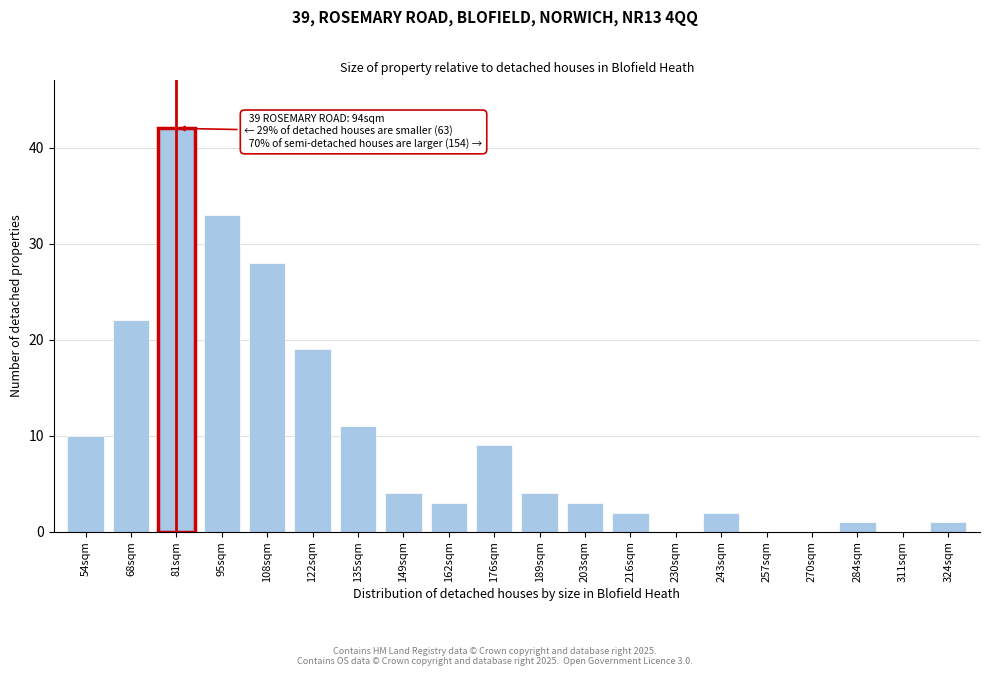

Reading left to right, what are all the values shown in this chart?

54sqm=10	68sqm=22	81sqm=42	95sqm=33	108sqm=28	122sqm=19	135sqm=11	149sqm=4	162sqm=3	176sqm=9	189sqm=4	203sqm=3	216sqm=2	230sqm=0	243sqm=2	257sqm=0	270sqm=0	284sqm=1	311sqm=0	324sqm=1